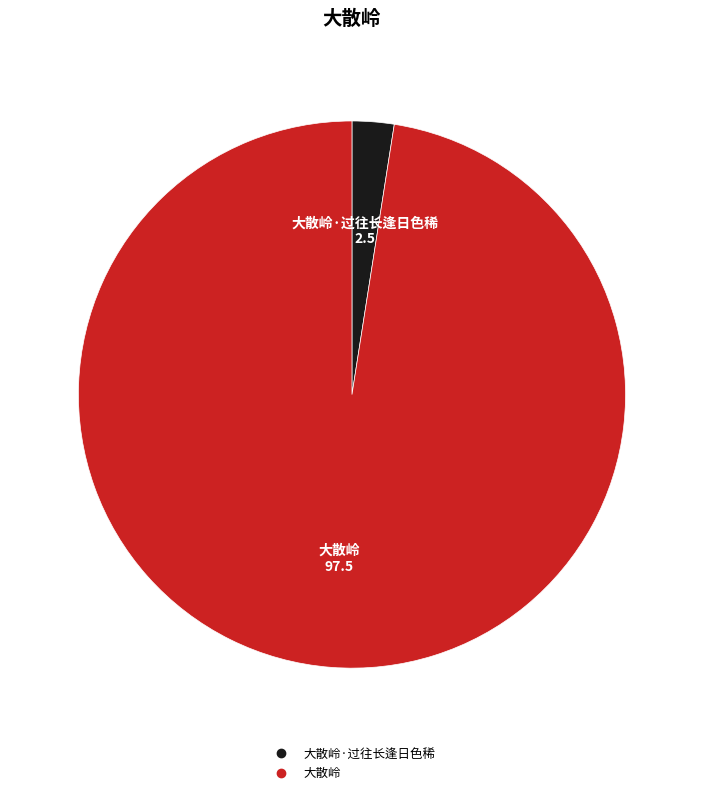

Is there any slice that represents more than half of the pie?

Yes